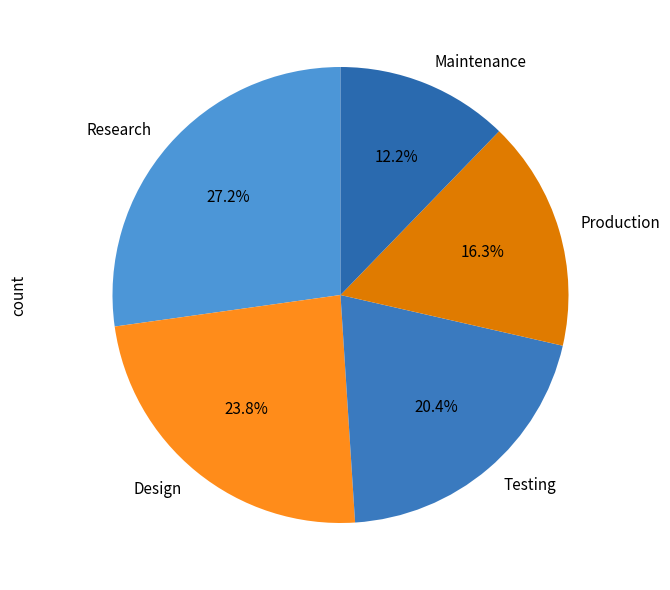

How many segments does this pie chart have?

5